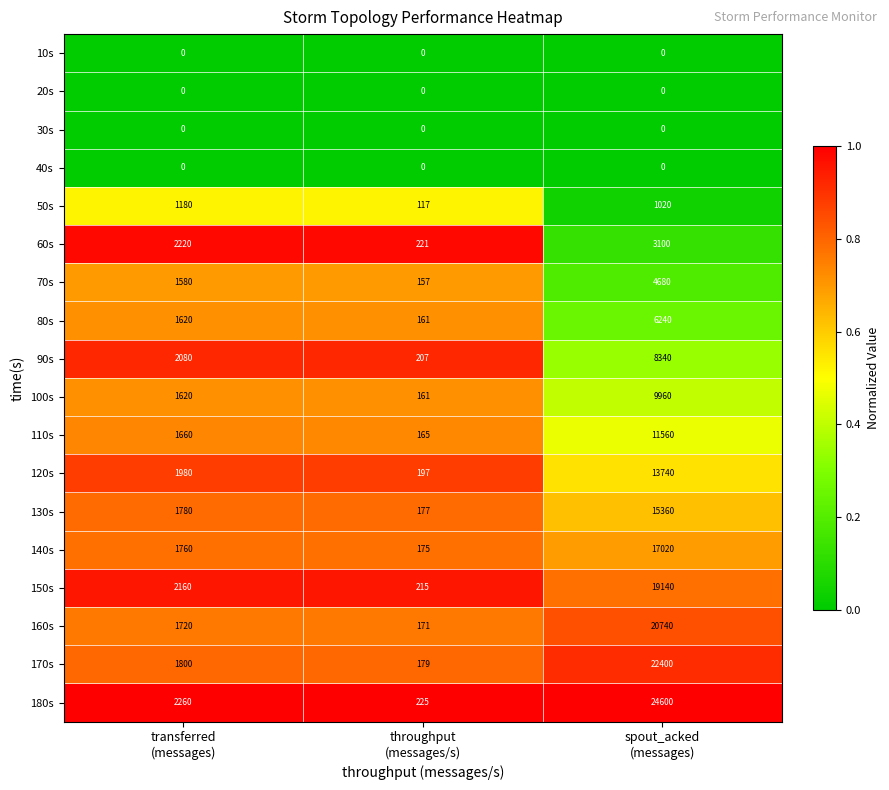

At which category is the sum across all series the highest?

spout_acked
(messages)